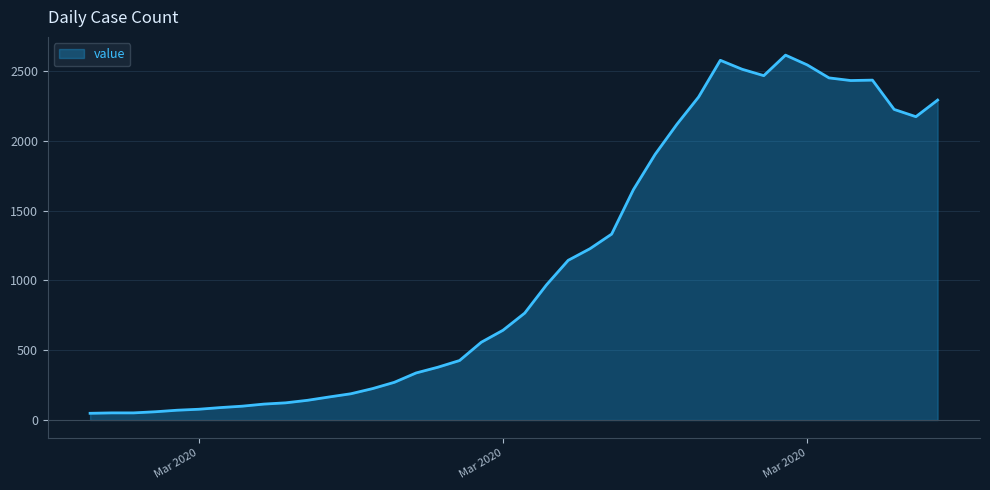

What is the average value?

1106